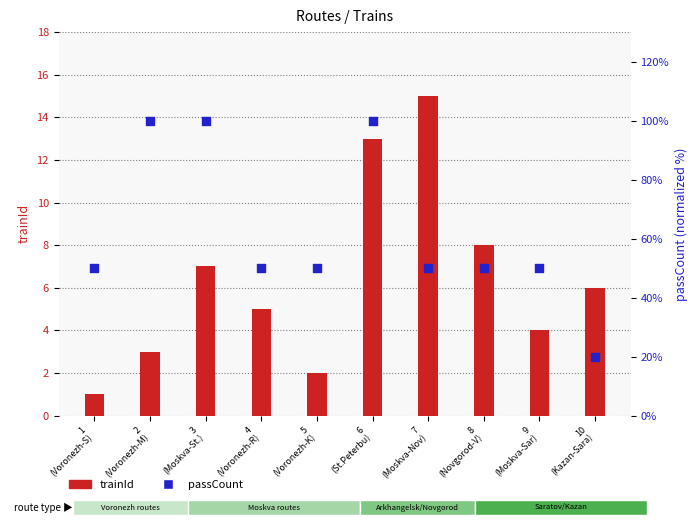

What is the total value across all series at 5
(Voronezh-K)?

52